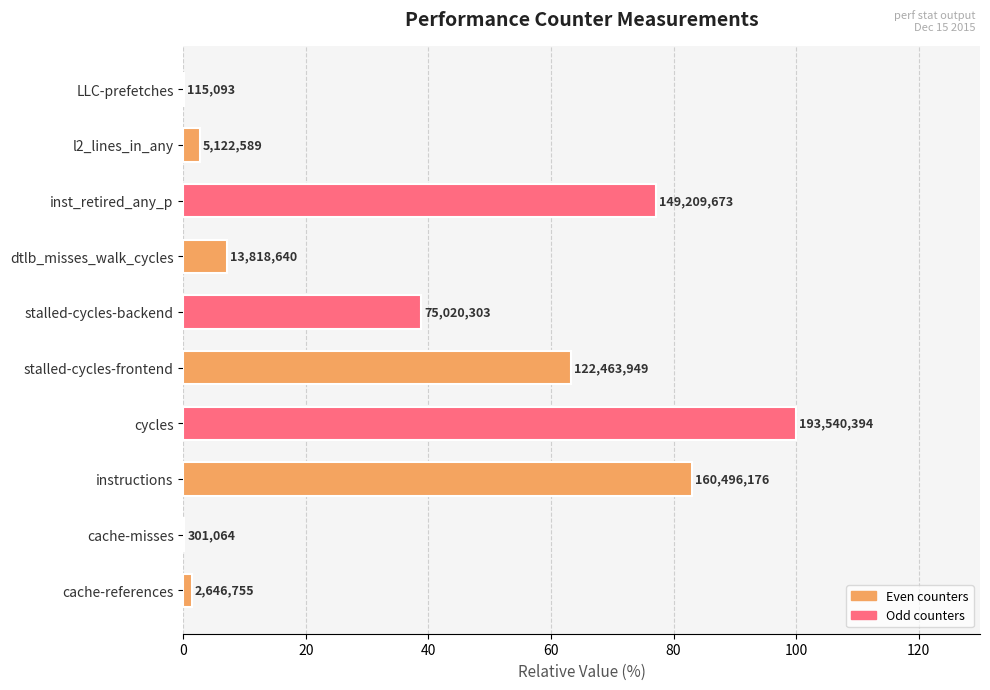

Are the bars horizontal?

Yes